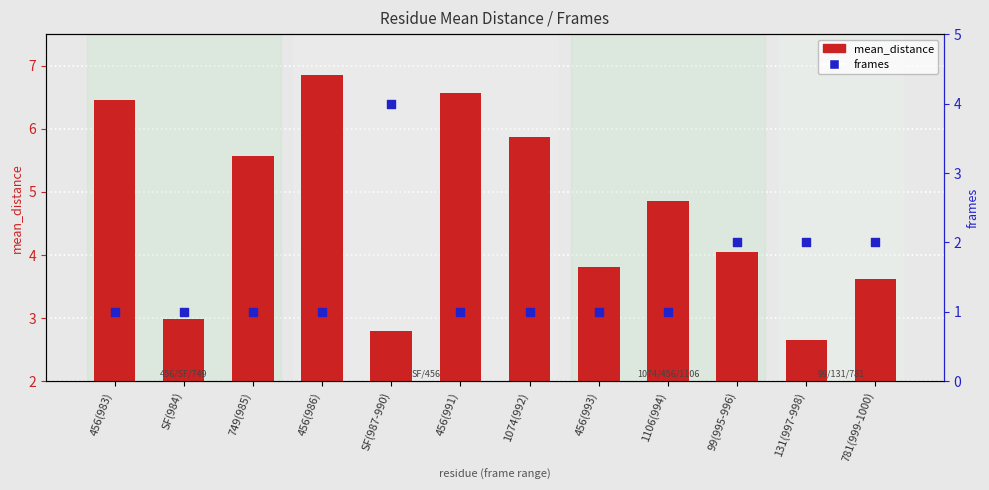

Which series has the largest total across all categories?

mean_distance